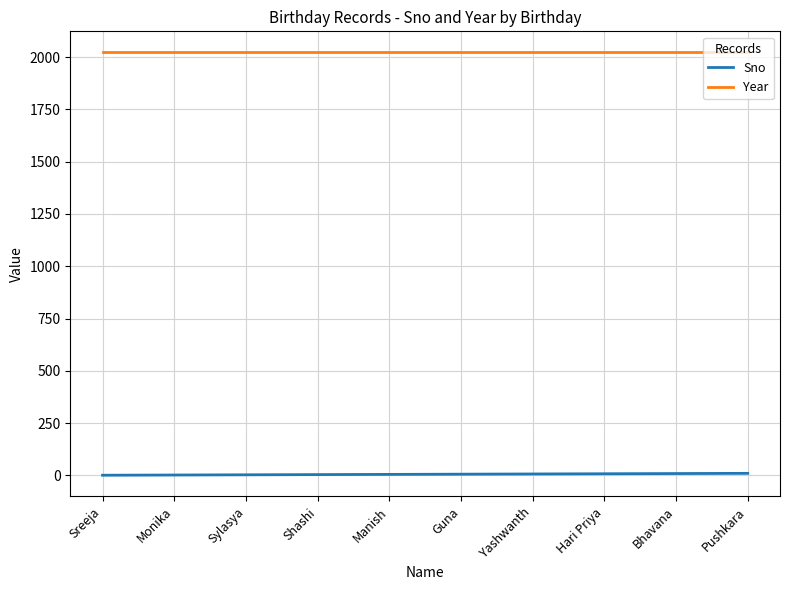

The Year series shows 3596 at Hari Priya. True or false?

False